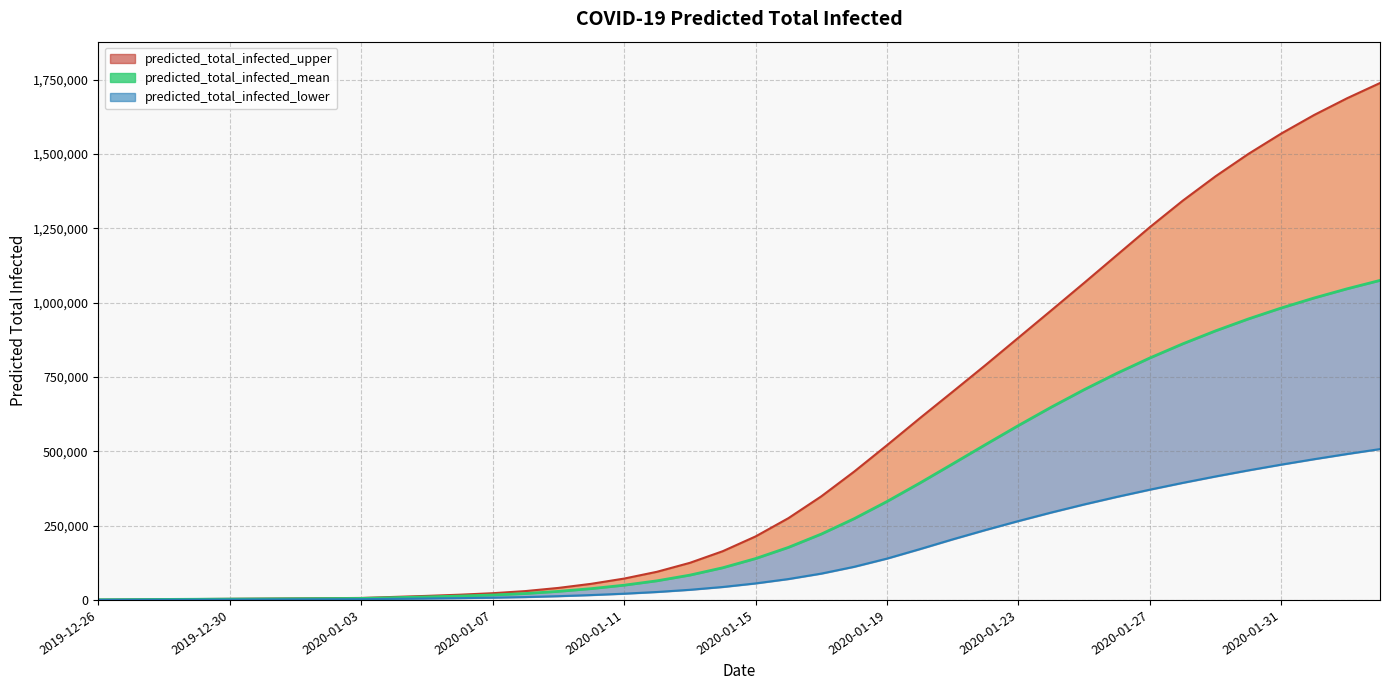

What is the difference between the maximum and minimum values?

1074032